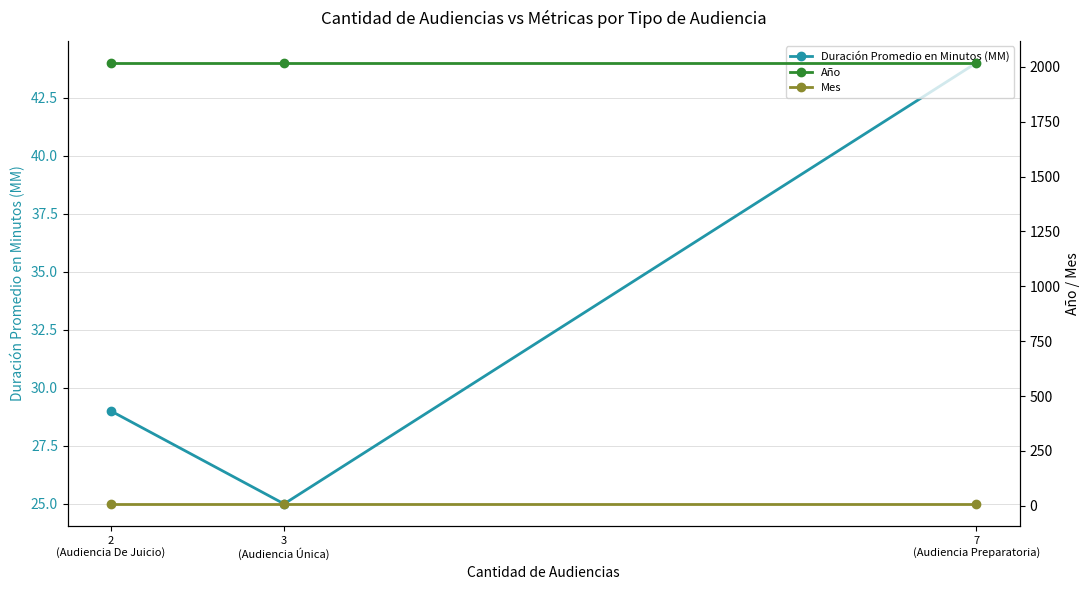

What is the difference between the maximum and second lowest values in the Duración Promedio en Minutos (MM) series?

15